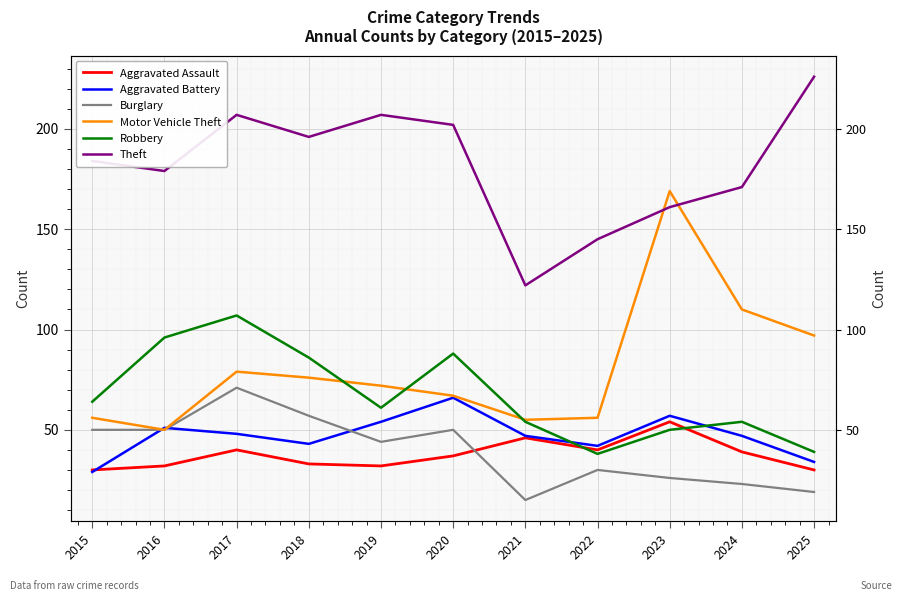

Does the chart display data point markers on the line(s)?

No